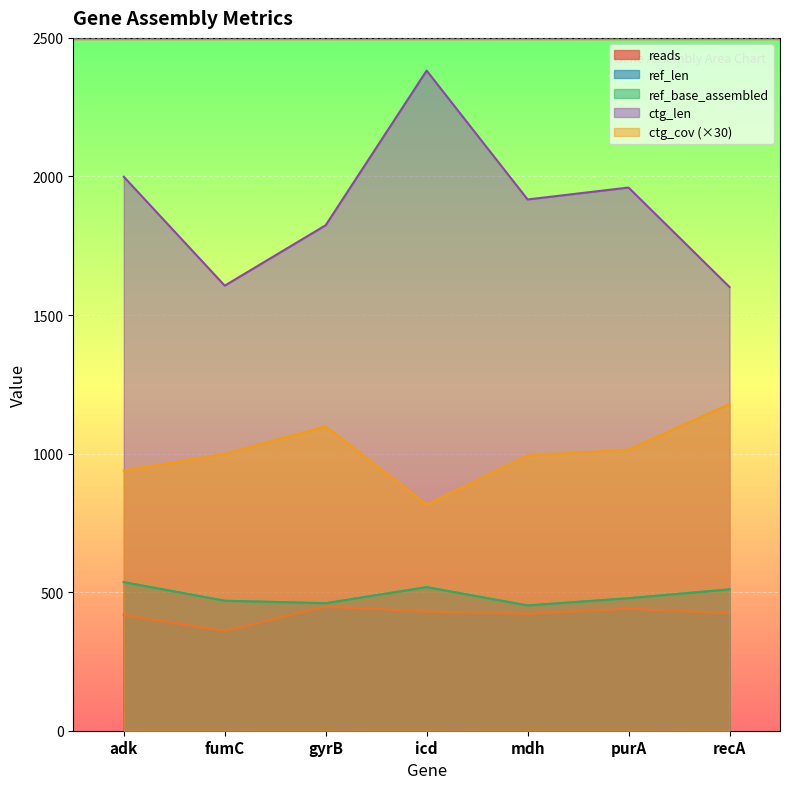

The value of ref_len at mdh is 452.0. True or false?

True